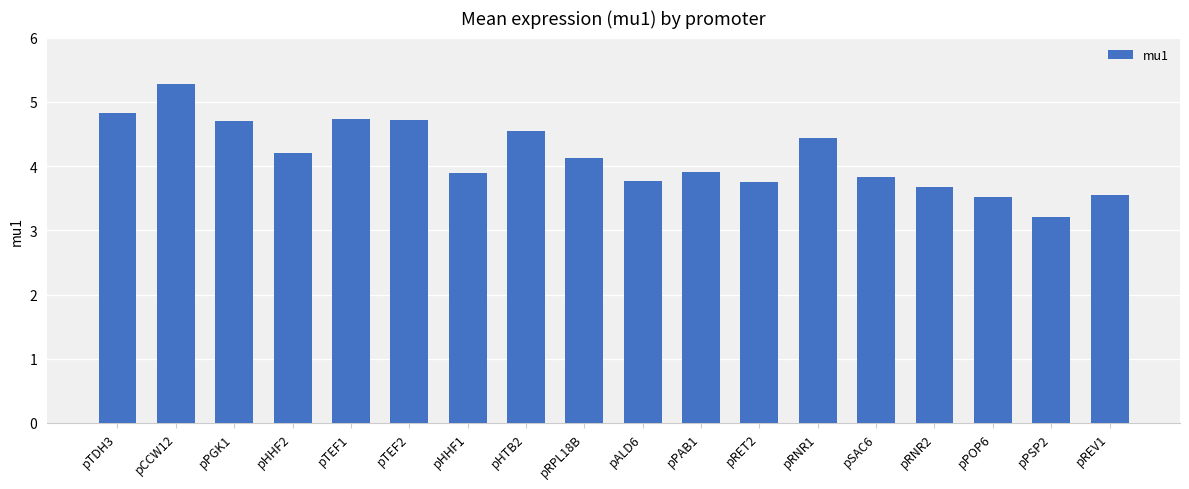

What is the change in value from pRPL18B to pREV1?

-0.6